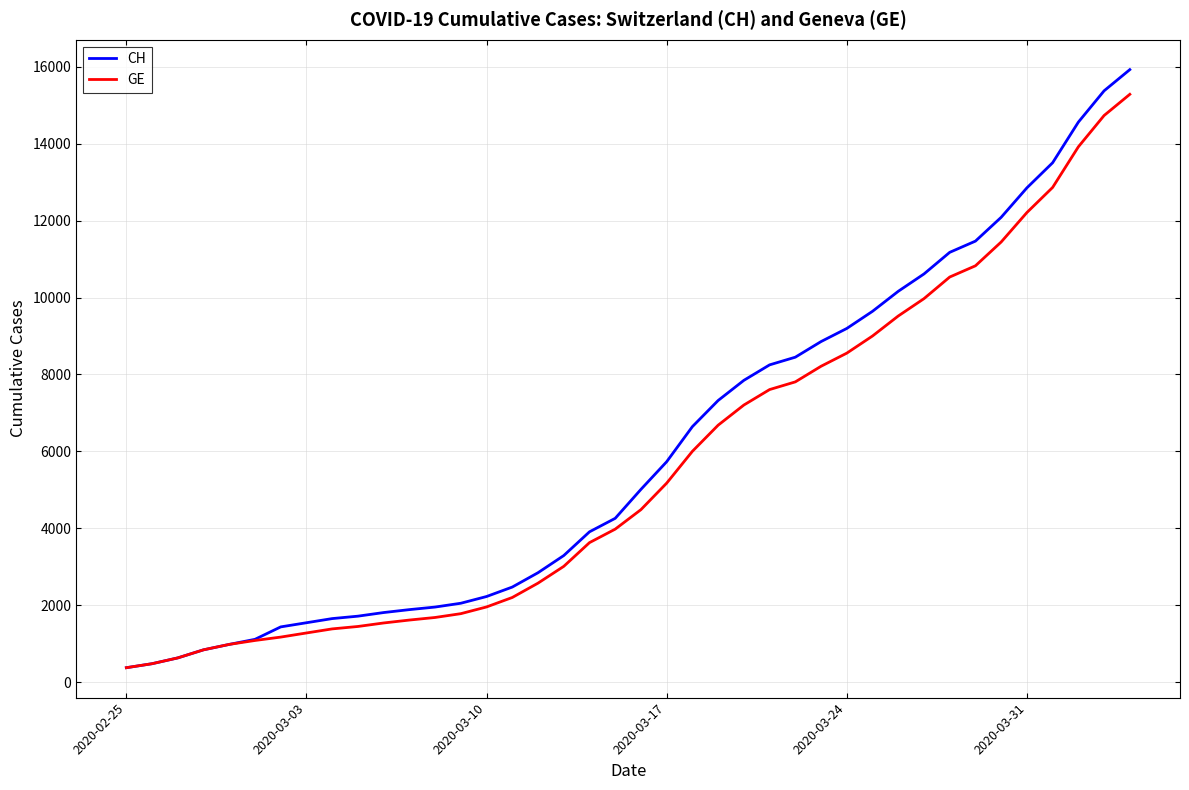

What is the minimum value for GE?

375